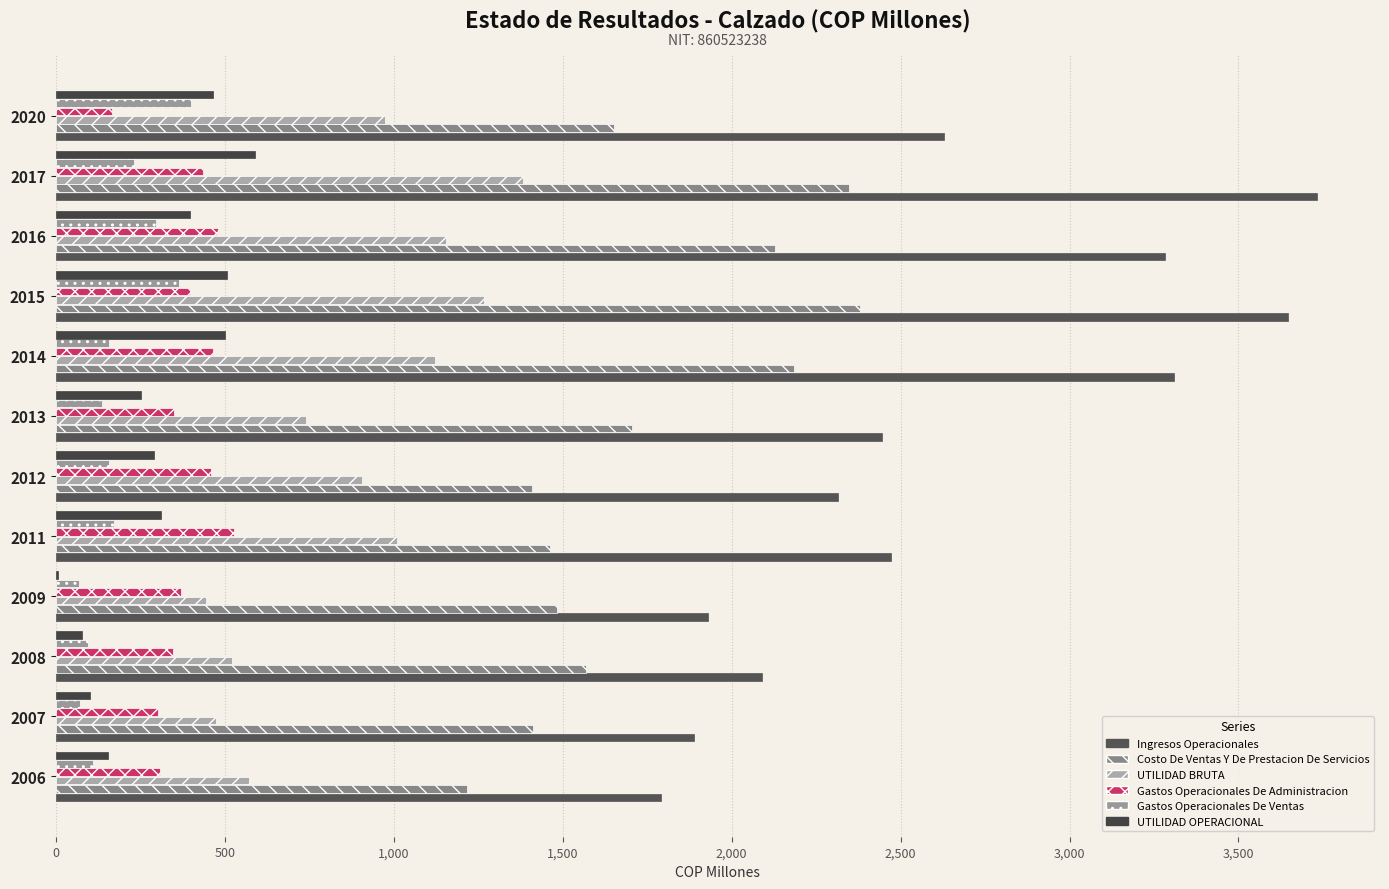

Which series has the widest spread of values?

Ingresos Operacionales